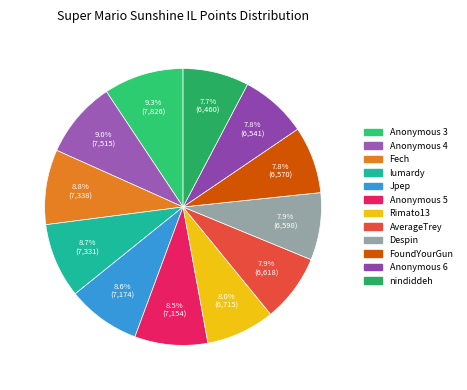

Which slice is the largest?

Anonymous 3